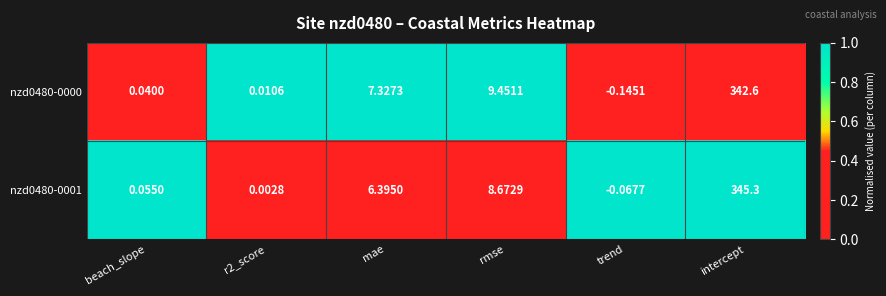

At which category is the sum across all series the highest?

intercept